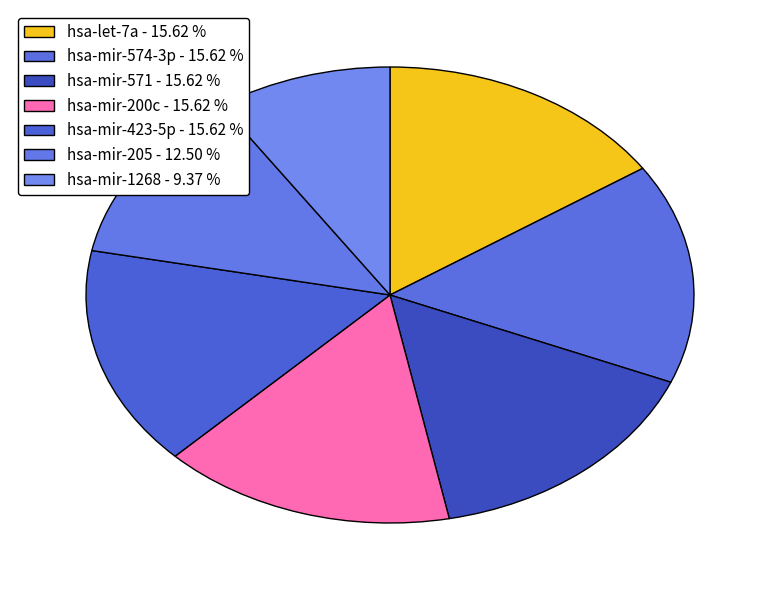

What is the total percentage of hsa-mir-571 and hsa-mir-1268?

25.0%